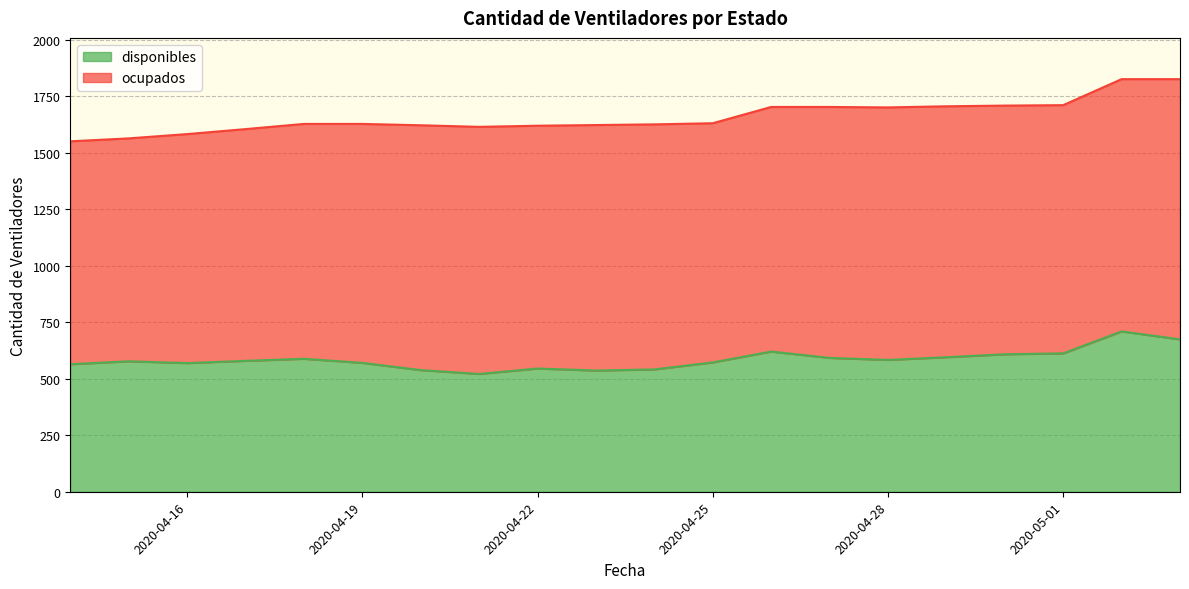

How many interior local valleys (lower than both neighbors) does the data have?

4